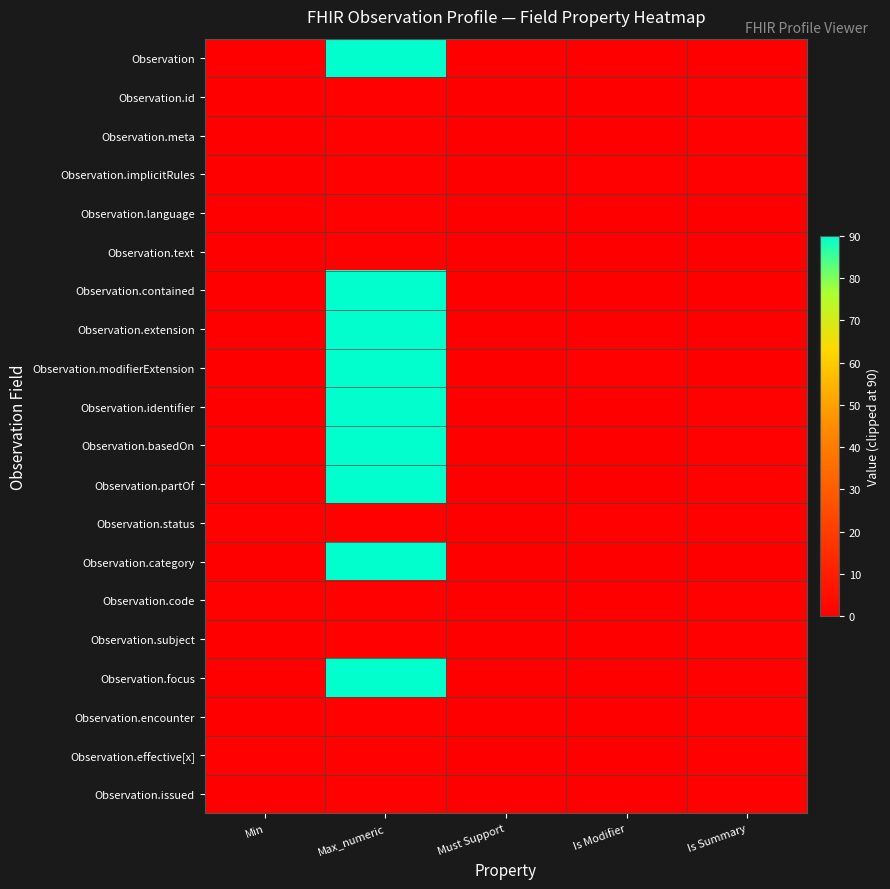

At which category is the sum across all series the highest?

Max_numeric